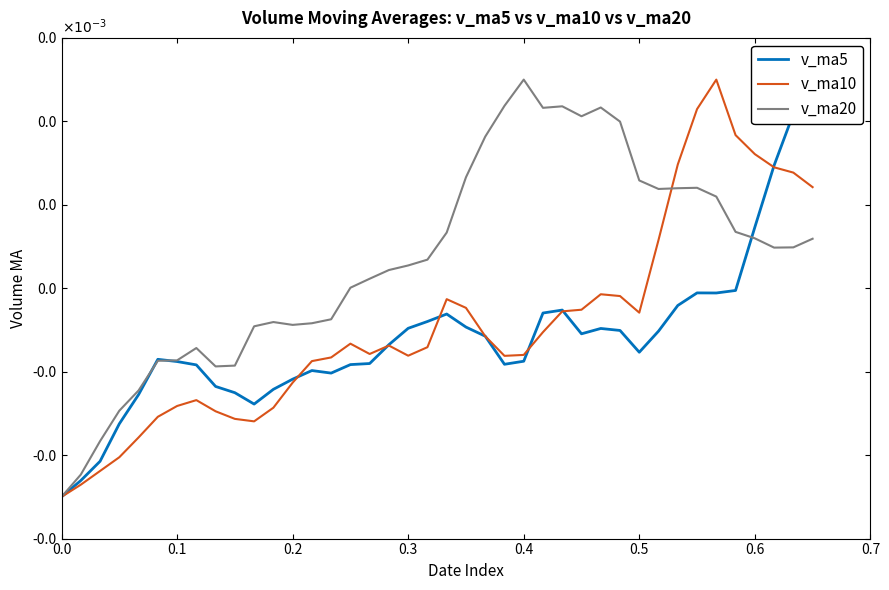

In v_ma5, how many points are lower than both neighbors (excluding endpoints)?

6